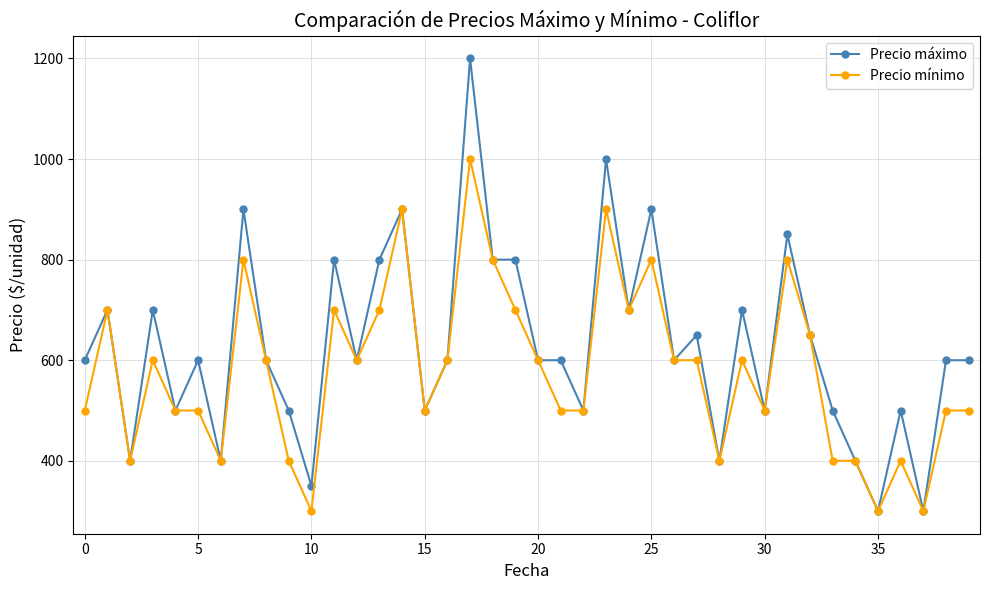

What is the difference between the maximum and second lowest values in the Precio mínimo series?

700